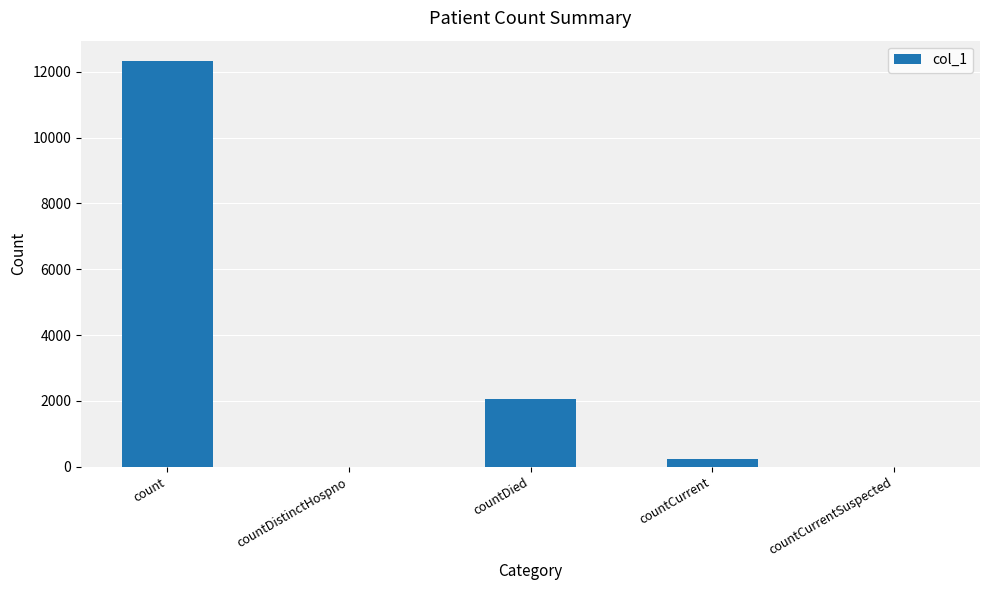

True or false: the data shows 22086 at count.

False